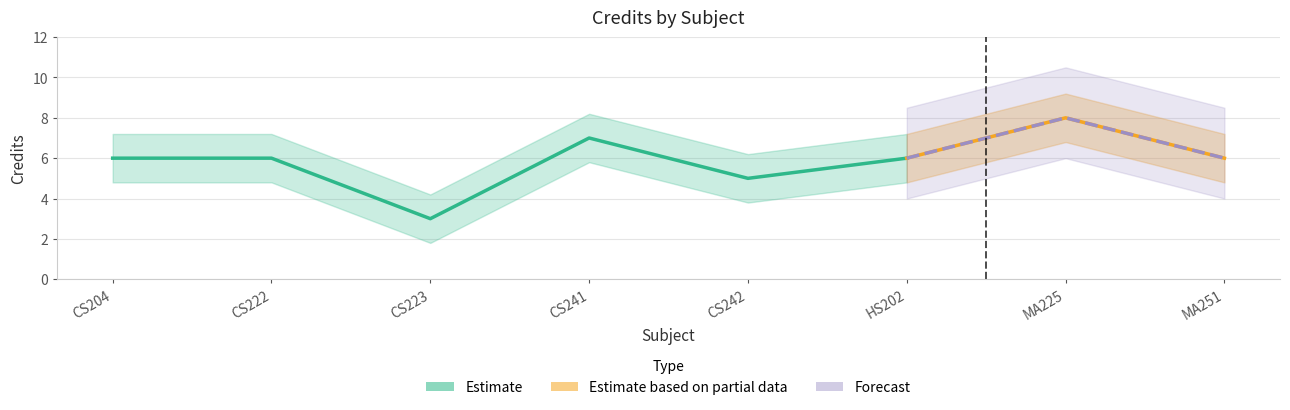

Which category has the highest value across all series?

MA225